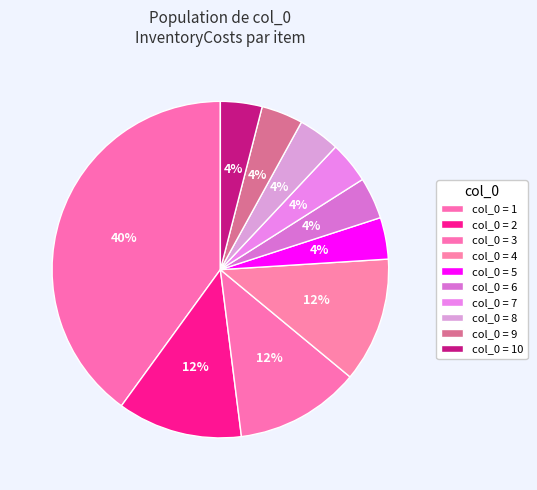

Rank the categories by value from lowest to highest.

5, 6, 7, 8, 9, 10, 2, 3, 4, 1